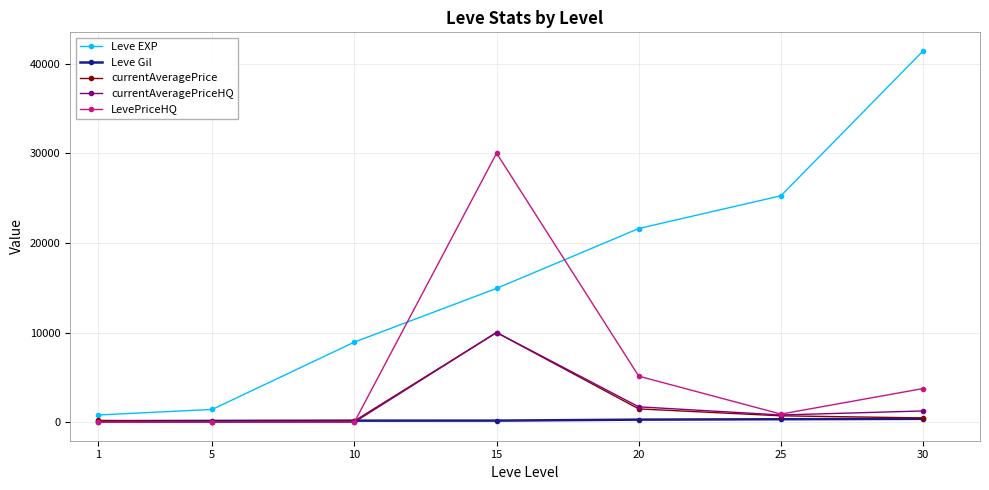

True or false: currentAveragePriceHQ has more than 2 points higher than both neighbors.

False